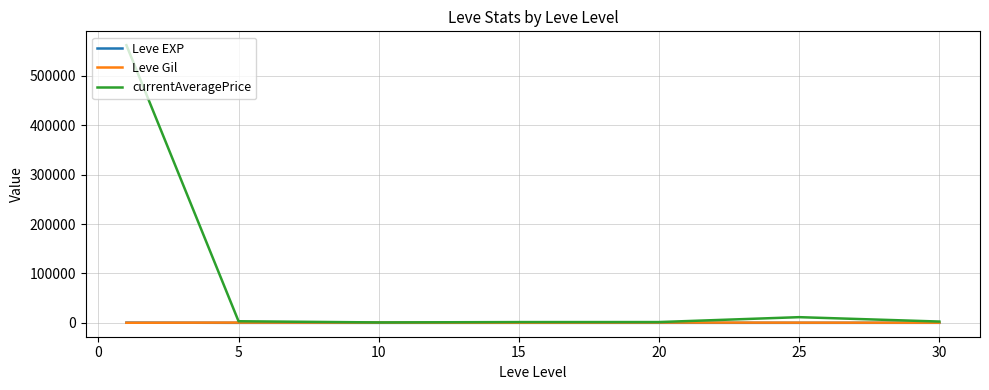

What is the maximum value shown in the chart?

562327.2